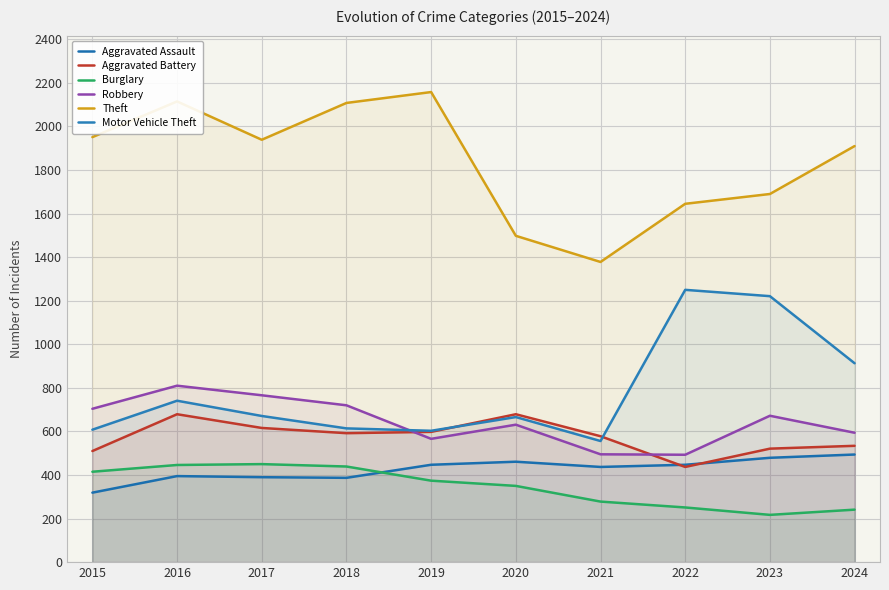

What is the total value across all series at 2021?

3722